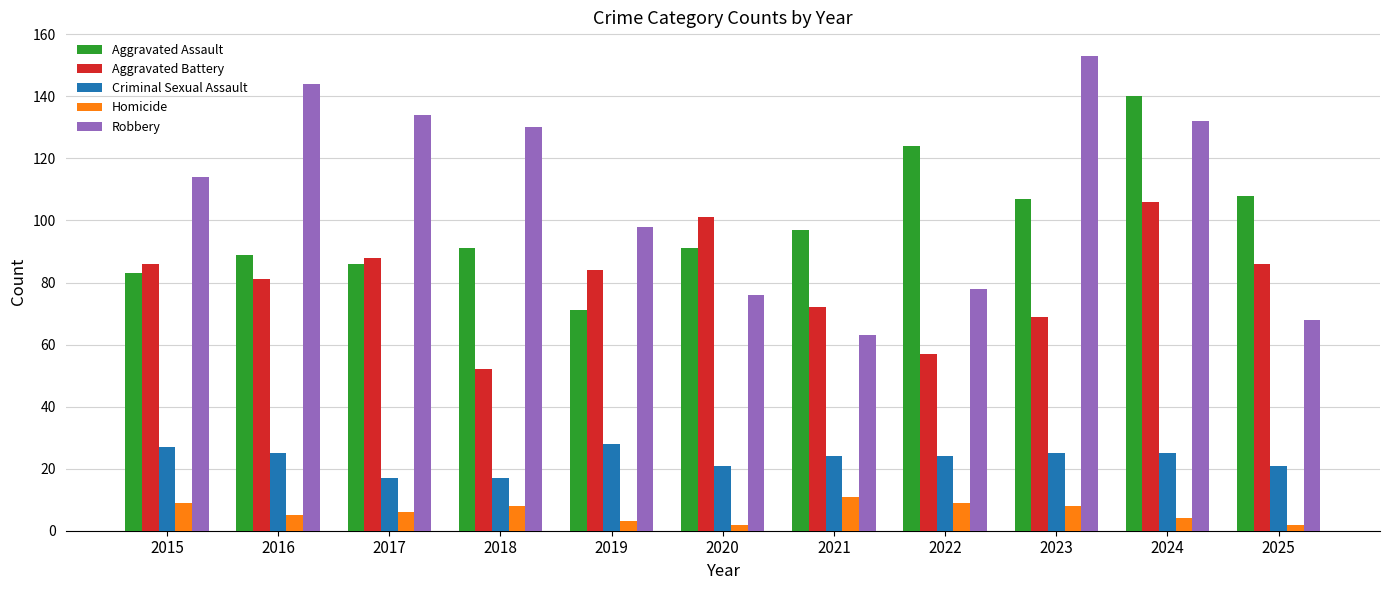

The Aggravated Battery series shows 52 at 2018. True or false?

True